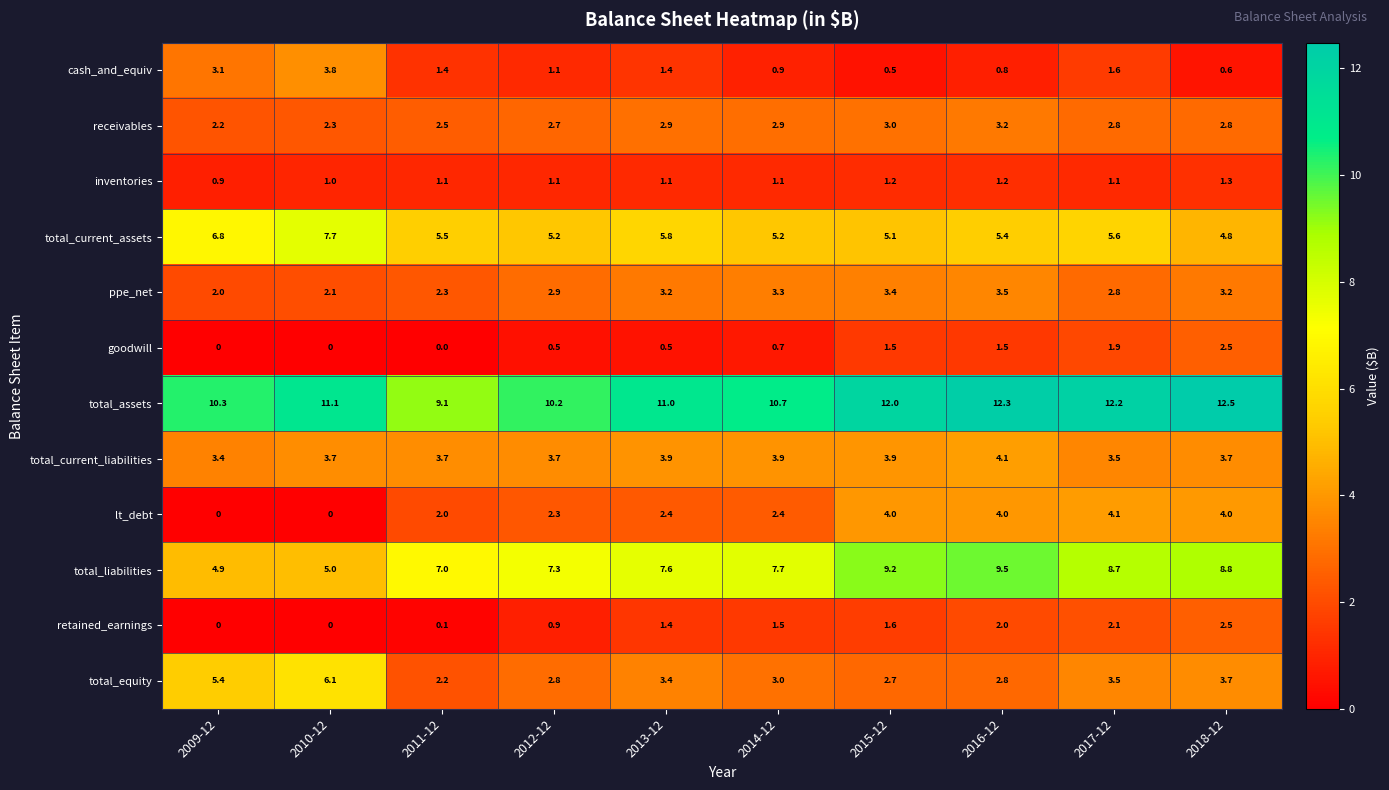

What is the greatest value displayed?

12.5